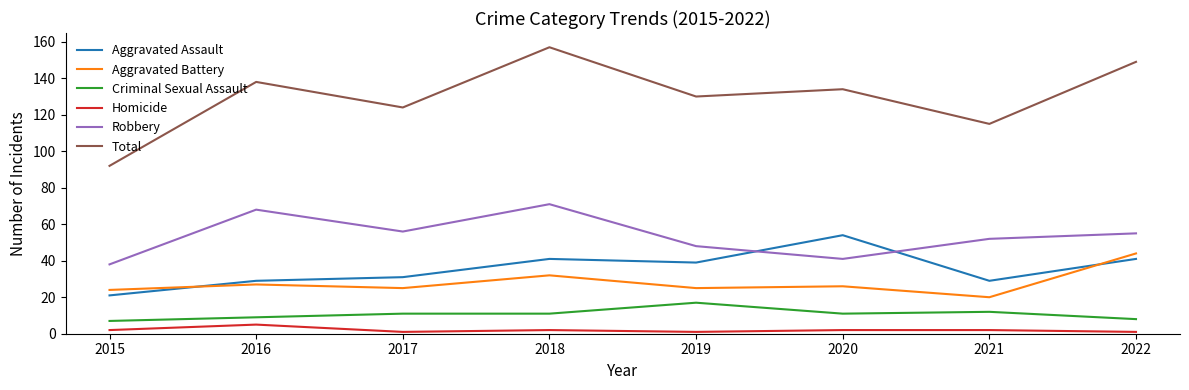

How many lines are shown in the chart?

6